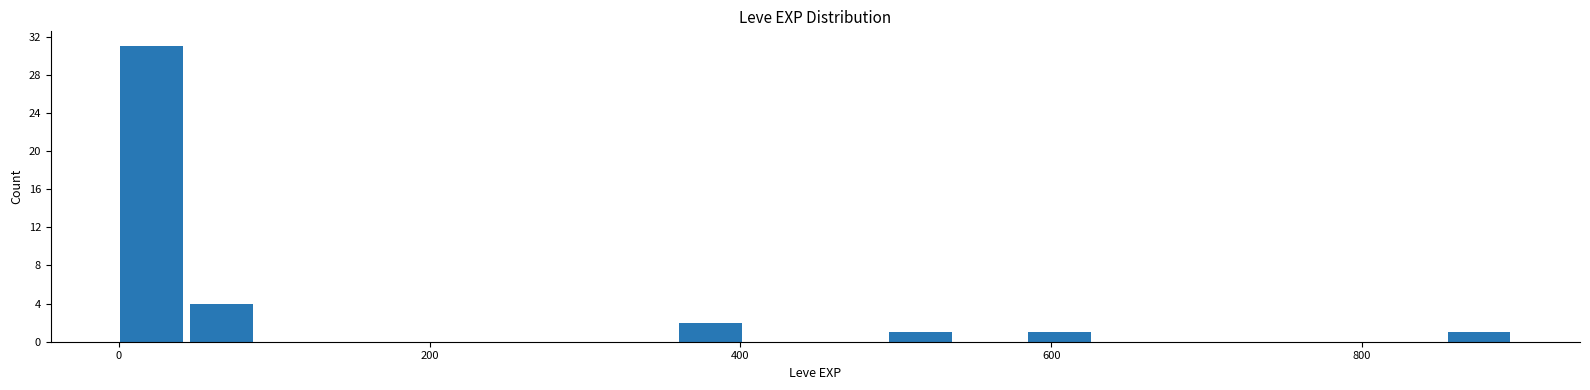

Around what value on the x-axis is the tallest bar? Give the approximate position of its centre, as read against the axis.

20